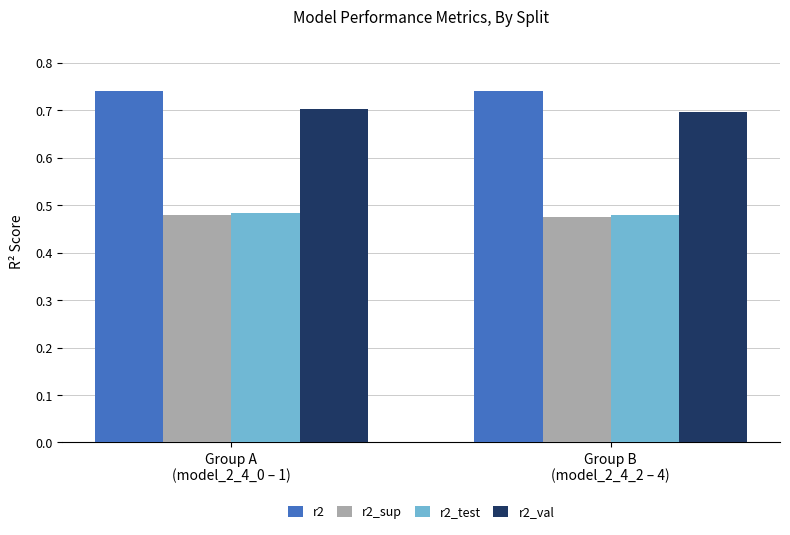

Is it true that r2_val equals 0.7 at Group A
(model_2_4_0 – 1)?

True